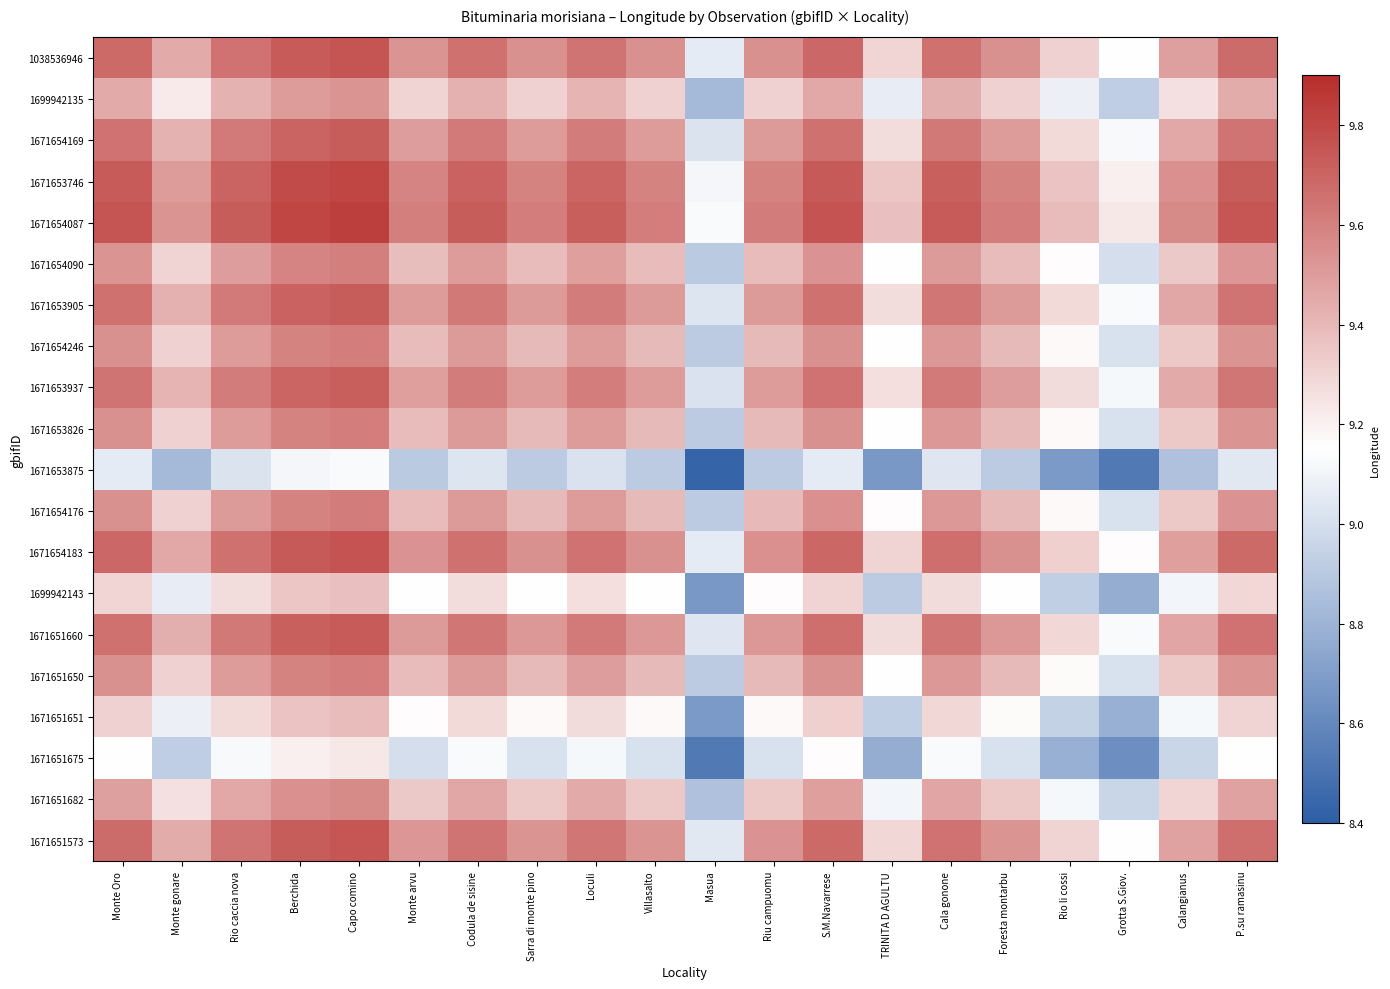

Reading left to right, extract all data points from this chart.

1038536946: Monte Oro=9.7	Monte gonare=9.5	Rio caccia nova=9.7	Berchida=9.7	Capo comino=9.8	Monte arvu=9.5	Codula de sisine=9.7	Sarra di monte pino=9.5	Loculi=9.6	Villasalto=9.5	Masua=9.1	Riu campuomu=9.5	S.M.Navarrese=9.7	TRINITA D AGULTU=9.3	Cala gonone=9.7	Foresta montarbu=9.5	Rio li cossi=9.3	Grotta S.Giov.=9.2	Calangianus=9.5	P.su ramasinu=9.7
1699942135: Monte Oro=9.5	Monte gonare=9.2	Rio caccia nova=9.4	Berchida=9.5	Capo comino=9.5	Monte arvu=9.3	Codula de sisine=9.4	Sarra di monte pino=9.3	Loculi=9.4	Villasalto=9.3	Masua=8.8	Riu campuomu=9.3	S.M.Navarrese=9.5	TRINITA D AGULTU=9.1	Cala gonone=9.4	Foresta montarbu=9.3	Rio li cossi=9.1	Grotta S.Giov.=8.9	Calangianus=9.3	P.su ramasinu=9.4
1671654169: Monte Oro=9.7	Monte gonare=9.4	Rio caccia nova=9.6	Berchida=9.7	Capo comino=9.7	Monte arvu=9.5	Codula de sisine=9.6	Sarra di monte pino=9.5	Loculi=9.6	Villasalto=9.5	Masua=9.0	Riu campuomu=9.5	S.M.Navarrese=9.7	TRINITA D AGULTU=9.3	Cala gonone=9.6	Foresta montarbu=9.5	Rio li cossi=9.3	Grotta S.Giov.=9.1	Calangianus=9.5	P.su ramasinu=9.6
1671653746: Monte Oro=9.7	Monte gonare=9.5	Rio caccia nova=9.7	Berchida=9.8	Capo comino=9.8	Monte arvu=9.6	Codula de sisine=9.7	Sarra di monte pino=9.6	Loculi=9.7	Villasalto=9.6	Masua=9.1	Riu campuomu=9.6	S.M.Navarrese=9.7	TRINITA D AGULTU=9.4	Cala gonone=9.7	Foresta montarbu=9.6	Rio li cossi=9.4	Grotta S.Giov.=9.2	Calangianus=9.5	P.su ramasinu=9.7
1671654087: Monte Oro=9.8	Monte gonare=9.5	Rio caccia nova=9.7	Berchida=9.8	Capo comino=9.8	Monte arvu=9.6	Codula de sisine=9.7	Sarra di monte pino=9.6	Loculi=9.7	Villasalto=9.6	Masua=9.1	Riu campuomu=9.6	S.M.Navarrese=9.8	TRINITA D AGULTU=9.4	Cala gonone=9.7	Foresta montarbu=9.6	Rio li cossi=9.4	Grotta S.Giov.=9.2	Calangianus=9.6	P.su ramasinu=9.7
1671654090: Monte Oro=9.5	Monte gonare=9.3	Rio caccia nova=9.5	Berchida=9.6	Capo comino=9.6	Monte arvu=9.4	Codula de sisine=9.5	Sarra di monte pino=9.4	Loculi=9.5	Villasalto=9.4	Masua=8.9	Riu campuomu=9.4	S.M.Navarrese=9.5	TRINITA D AGULTU=9.1	Cala gonone=9.5	Foresta montarbu=9.4	Rio li cossi=9.2	Grotta S.Giov.=9.0	Calangianus=9.3	P.su ramasinu=9.5
1671653905: Monte Oro=9.7	Monte gonare=9.4	Rio caccia nova=9.6	Berchida=9.7	Capo comino=9.7	Monte arvu=9.5	Codula de sisine=9.6	Sarra di monte pino=9.5	Loculi=9.6	Villasalto=9.5	Masua=9.0	Riu campuomu=9.5	S.M.Navarrese=9.7	TRINITA D AGULTU=9.3	Cala gonone=9.6	Foresta montarbu=9.5	Rio li cossi=9.3	Grotta S.Giov.=9.1	Calangianus=9.5	P.su ramasinu=9.6
1671654246: Monte Oro=9.5	Monte gonare=9.3	Rio caccia nova=9.5	Berchida=9.6	Capo comino=9.6	Monte arvu=9.4	Codula de sisine=9.5	Sarra di monte pino=9.4	Loculi=9.5	Villasalto=9.4	Masua=8.9	Riu campuomu=9.4	S.M.Navarrese=9.5	TRINITA D AGULTU=9.2	Cala gonone=9.5	Foresta montarbu=9.4	Rio li cossi=9.2	Grotta S.Giov.=9.0	Calangianus=9.3	P.su ramasinu=9.5
1671653937: Monte Oro=9.6	Monte gonare=9.4	Rio caccia nova=9.6	Berchida=9.7	Capo comino=9.7	Monte arvu=9.5	Codula de sisine=9.6	Sarra di monte pino=9.5	Loculi=9.6	Villasalto=9.5	Masua=9.0	Riu campuomu=9.5	S.M.Navarrese=9.6	TRINITA D AGULTU=9.3	Cala gonone=9.6	Foresta montarbu=9.5	Rio li cossi=9.3	Grotta S.Giov.=9.1	Calangianus=9.5	P.su ramasinu=9.6
1671653826: Monte Oro=9.5	Monte gonare=9.3	Rio caccia nova=9.5	Berchida=9.6	Capo comino=9.6	Monte arvu=9.4	Codula de sisine=9.5	Sarra di monte pino=9.4	Loculi=9.5	Villasalto=9.4	Masua=8.9	Riu campuomu=9.4	S.M.Navarrese=9.5	TRINITA D AGULTU=9.2	Cala gonone=9.5	Foresta montarbu=9.4	Rio li cossi=9.2	Grotta S.Giov.=9.0	Calangianus=9.3	P.su ramasinu=9.5
1671653875: Monte Oro=9.1	Monte gonare=8.8	Rio caccia nova=9.0	Berchida=9.1	Capo comino=9.1	Monte arvu=8.9	Codula de sisine=9.0	Sarra di monte pino=8.9	Loculi=9.0	Villasalto=8.9	Masua=8.4	Riu campuomu=8.9	S.M.Navarrese=9.1	TRINITA D AGULTU=8.7	Cala gonone=9.0	Foresta montarbu=8.9	Rio li cossi=8.7	Grotta S.Giov.=8.5	Calangianus=8.9	P.su ramasinu=9.0
1671654176: Monte Oro=9.5	Monte gonare=9.3	Rio caccia nova=9.5	Berchida=9.6	Capo comino=9.6	Monte arvu=9.4	Codula de sisine=9.5	Sarra di monte pino=9.4	Loculi=9.5	Villasalto=9.4	Masua=8.9	Riu campuomu=9.4	S.M.Navarrese=9.5	TRINITA D AGULTU=9.2	Cala gonone=9.5	Foresta montarbu=9.4	Rio li cossi=9.2	Grotta S.Giov.=9.0	Calangianus=9.3	P.su ramasinu=9.5
1671654183: Monte Oro=9.7	Monte gonare=9.5	Rio caccia nova=9.7	Berchida=9.7	Capo comino=9.8	Monte arvu=9.5	Codula de sisine=9.7	Sarra di monte pino=9.5	Loculi=9.6	Villasalto=9.5	Masua=9.1	Riu campuomu=9.5	S.M.Navarrese=9.7	TRINITA D AGULTU=9.3	Cala gonone=9.7	Foresta montarbu=9.5	Rio li cossi=9.3	Grotta S.Giov.=9.2	Calangianus=9.5	P.su ramasinu=9.7
1699942143: Monte Oro=9.3	Monte gonare=9.1	Rio caccia nova=9.3	Berchida=9.4	Capo comino=9.4	Monte arvu=9.1	Codula de sisine=9.3	Sarra di monte pino=9.2	Loculi=9.3	Villasalto=9.2	Masua=8.7	Riu campuomu=9.2	S.M.Navarrese=9.3	TRINITA D AGULTU=8.9	Cala gonone=9.3	Foresta montarbu=9.2	Rio li cossi=8.9	Grotta S.Giov.=8.8	Calangianus=9.1	P.su ramasinu=9.3
1671651660: Monte Oro=9.7	Monte gonare=9.4	Rio caccia nova=9.6	Berchida=9.7	Capo comino=9.7	Monte arvu=9.5	Codula de sisine=9.6	Sarra di monte pino=9.5	Loculi=9.6	Villasalto=9.5	Masua=9.0	Riu campuomu=9.5	S.M.Navarrese=9.7	TRINITA D AGULTU=9.3	Cala gonone=9.6	Foresta montarbu=9.5	Rio li cossi=9.3	Grotta S.Giov.=9.1	Calangianus=9.5	P.su ramasinu=9.7
1671651650: Monte Oro=9.5	Monte gonare=9.3	Rio caccia nova=9.5	Berchida=9.6	Capo comino=9.6	Monte arvu=9.4	Codula de sisine=9.5	Sarra di monte pino=9.4	Loculi=9.5	Villasalto=9.4	Masua=8.9	Riu campuomu=9.4	S.M.Navarrese=9.5	TRINITA D AGULTU=9.2	Cala gonone=9.5	Foresta montarbu=9.4	Rio li cossi=9.2	Grotta S.Giov.=9.0	Calangianus=9.3	P.su ramasinu=9.5
1671651651: Monte Oro=9.3	Monte gonare=9.1	Rio caccia nova=9.3	Berchida=9.4	Capo comino=9.4	Monte arvu=9.2	Codula de sisine=9.3	Sarra di monte pino=9.2	Loculi=9.3	Villasalto=9.2	Masua=8.7	Riu campuomu=9.2	S.M.Navarrese=9.3	TRINITA D AGULTU=8.9	Cala gonone=9.3	Foresta montarbu=9.2	Rio li cossi=8.9	Grotta S.Giov.=8.8	Calangianus=9.1	P.su ramasinu=9.3
1671651675: Monte Oro=9.2	Monte gonare=8.9	Rio caccia nova=9.1	Berchida=9.2	Capo comino=9.2	Monte arvu=9.0	Codula de sisine=9.1	Sarra di monte pino=9.0	Loculi=9.1	Villasalto=9.0	Masua=8.5	Riu campuomu=9.0	S.M.Navarrese=9.2	TRINITA D AGULTU=8.8	Cala gonone=9.1	Foresta montarbu=9.0	Rio li cossi=8.8	Grotta S.Giov.=8.6	Calangianus=9.0	P.su ramasinu=9.1
1671651682: Monte Oro=9.5	Monte gonare=9.3	Rio caccia nova=9.5	Berchida=9.5	Capo comino=9.6	Monte arvu=9.3	Codula de sisine=9.5	Sarra di monte pino=9.3	Loculi=9.5	Villasalto=9.3	Masua=8.9	Riu campuomu=9.3	S.M.Navarrese=9.5	TRINITA D AGULTU=9.1	Cala gonone=9.5	Foresta montarbu=9.3	Rio li cossi=9.1	Grotta S.Giov.=9.0	Calangianus=9.3	P.su ramasinu=9.5
1671651573: Monte Oro=9.7	Monte gonare=9.4	Rio caccia nova=9.6	Berchida=9.7	Capo comino=9.7	Monte arvu=9.5	Codula de sisine=9.6	Sarra di monte pino=9.5	Loculi=9.6	Villasalto=9.5	Masua=9.0	Riu campuomu=9.5	S.M.Navarrese=9.7	TRINITA D AGULTU=9.3	Cala gonone=9.7	Foresta montarbu=9.5	Rio li cossi=9.3	Grotta S.Giov.=9.1	Calangianus=9.5	P.su ramasinu=9.7